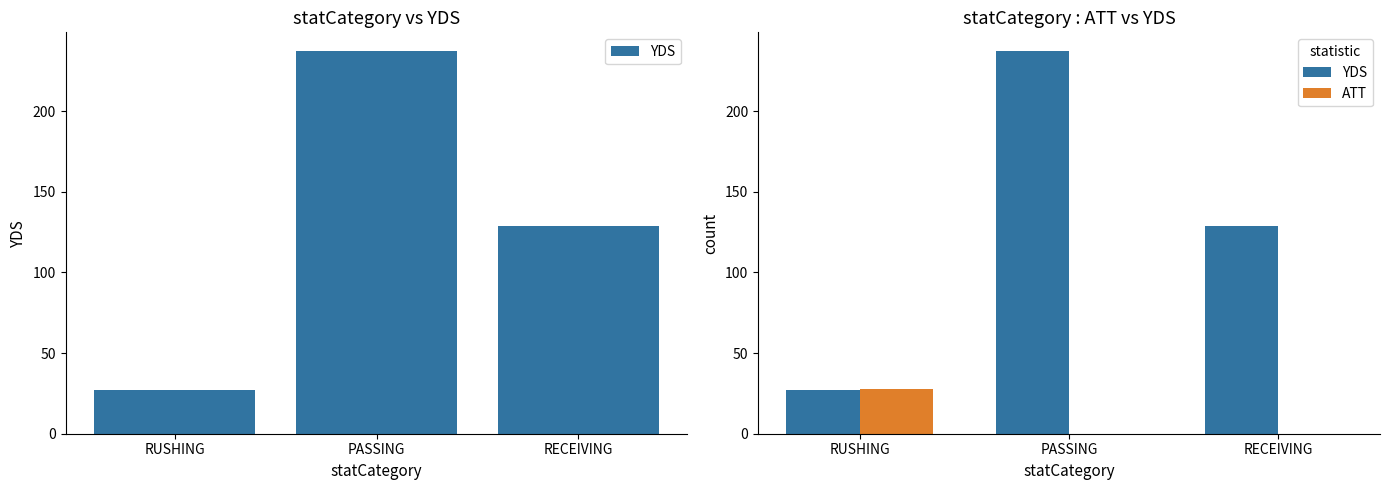

True or false: ATT has a value of 0 at PASSING.

True